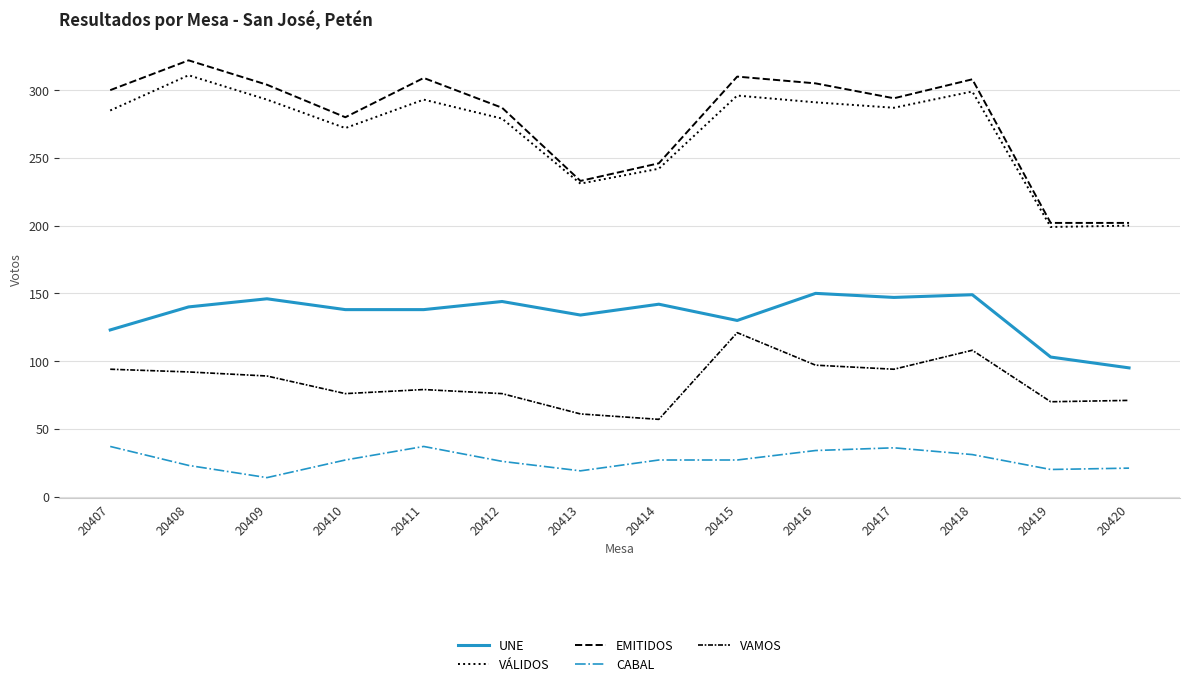

The CABAL series shows 34 at 20416. True or false?

True